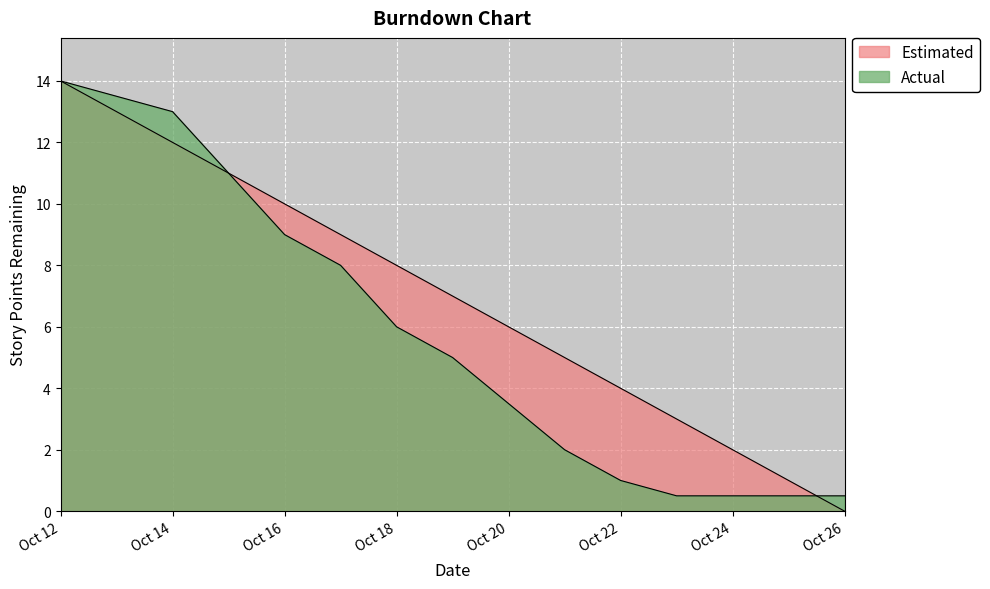

Which series has the largest range (max minus min)?

Estimated